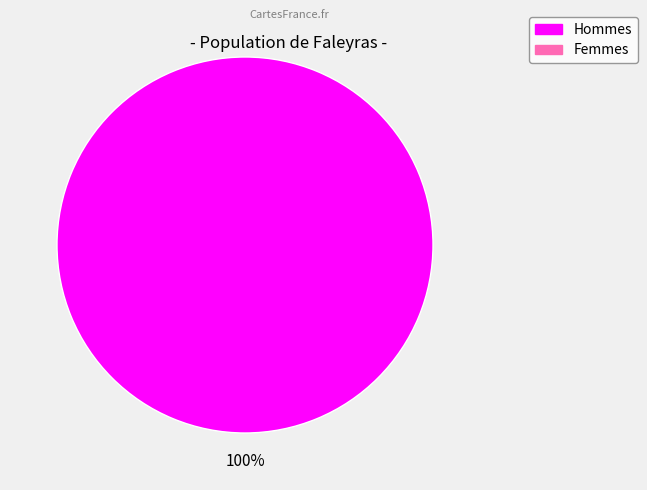

Is there a majority slice in this chart?

Yes